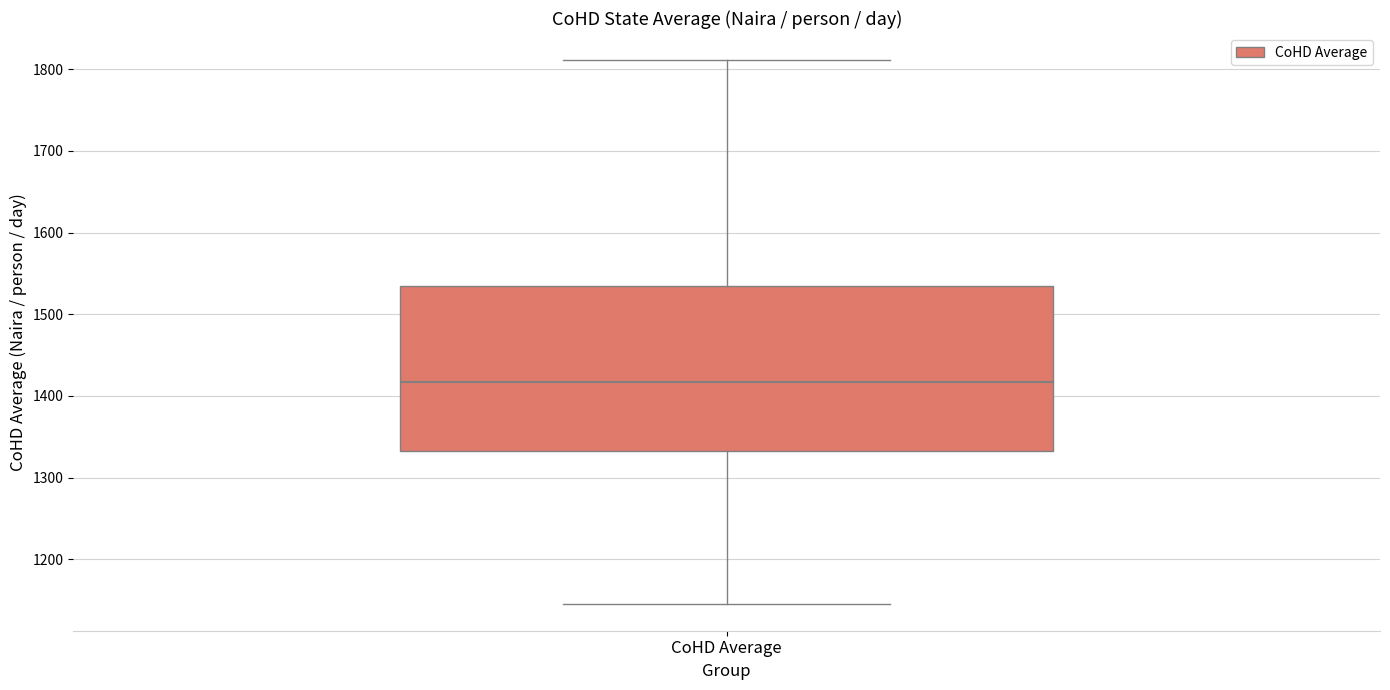

Read this box plot against the y-axis: the position of the median line, the range covered by the box, and the ends of both whiskers. The values are not printed on the chart, so give them approximately, as read against the axis.

median 1420, box 1330 to 1530, whiskers 1150 to 1810